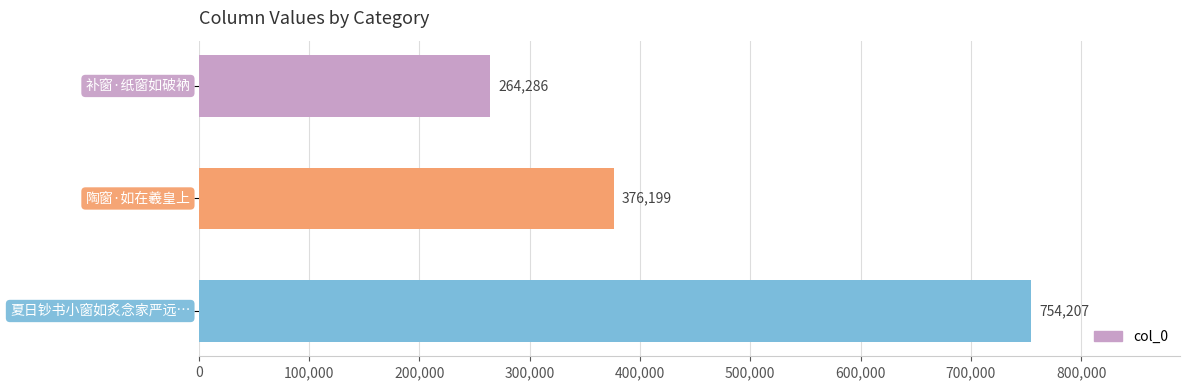

Count the values in the range 264286 to 754207.

3